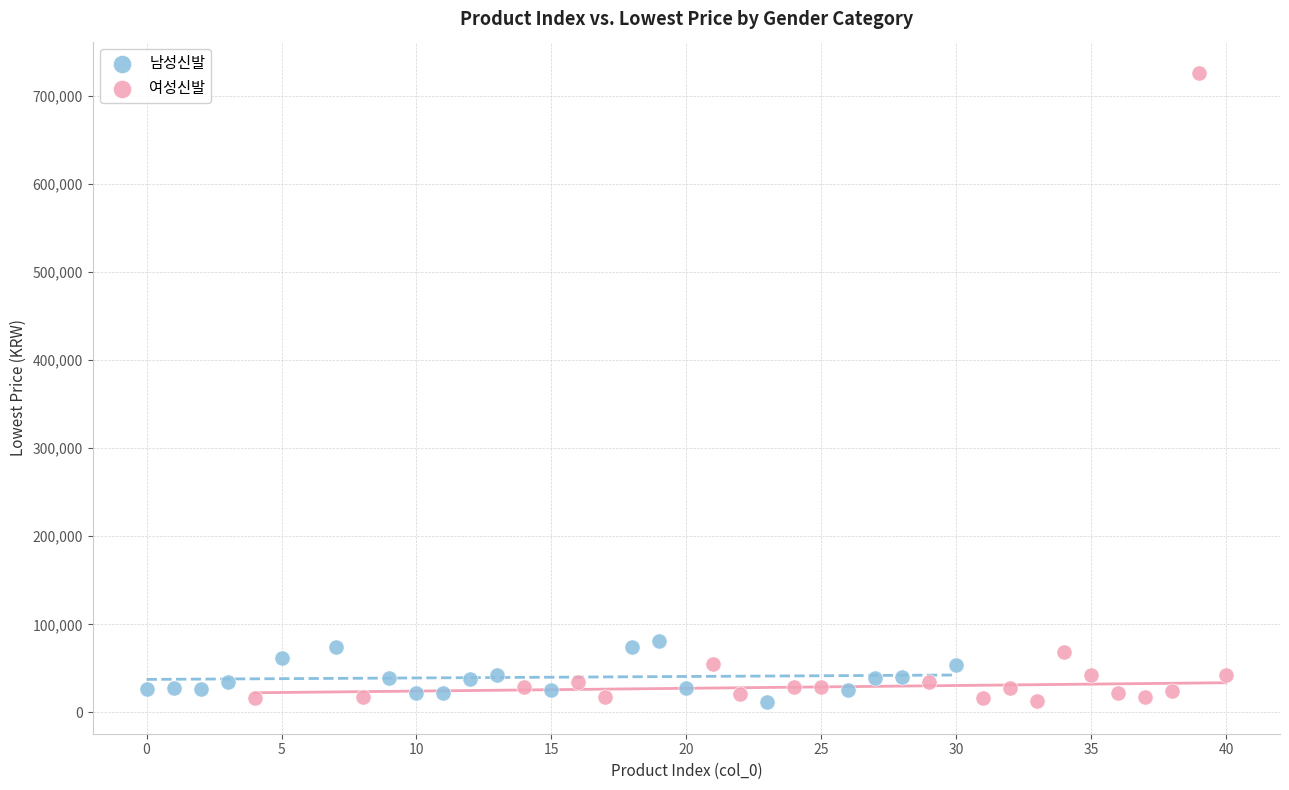

Which series has the widest spread of Y values?

여성신발